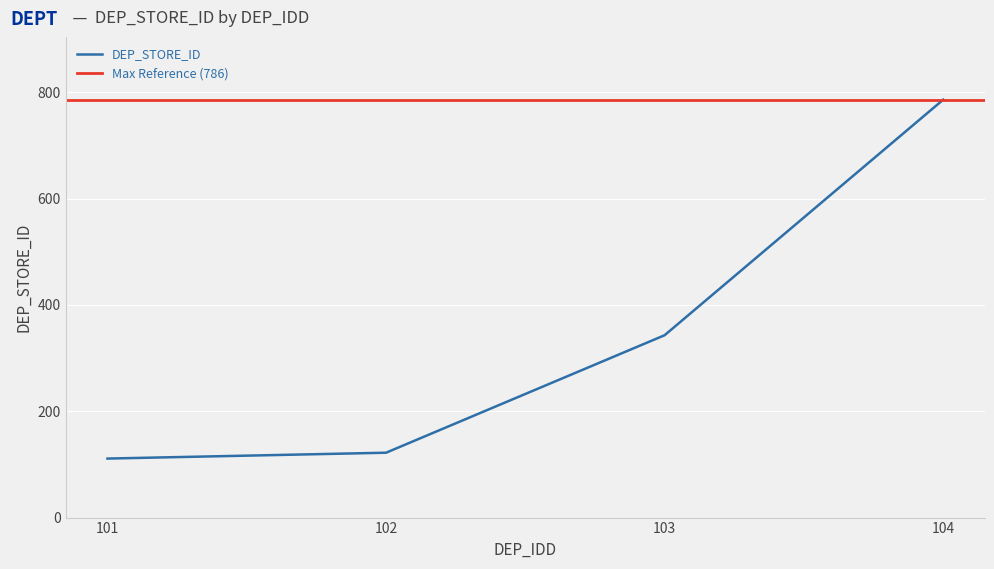

The DEP_STORE_ID series shows 180 at 104. True or false?

False